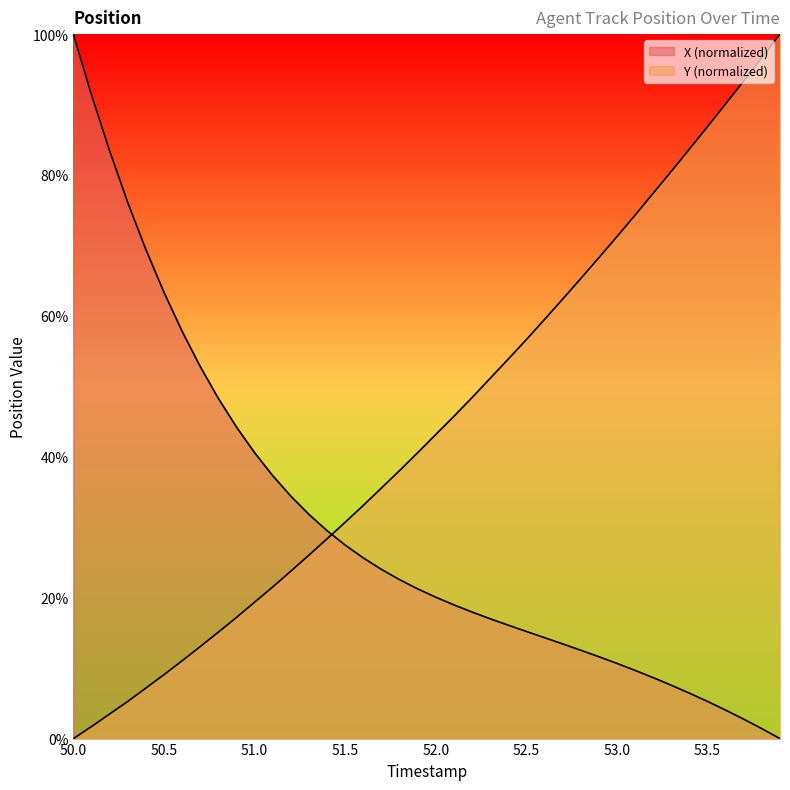

How many lines are shown in the chart?

2